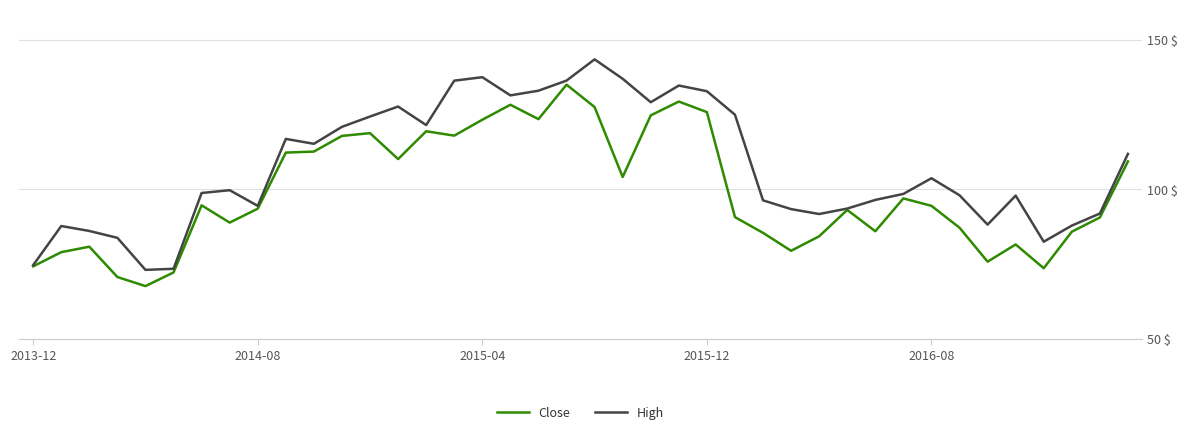

Which series has the largest total across all categories?

High